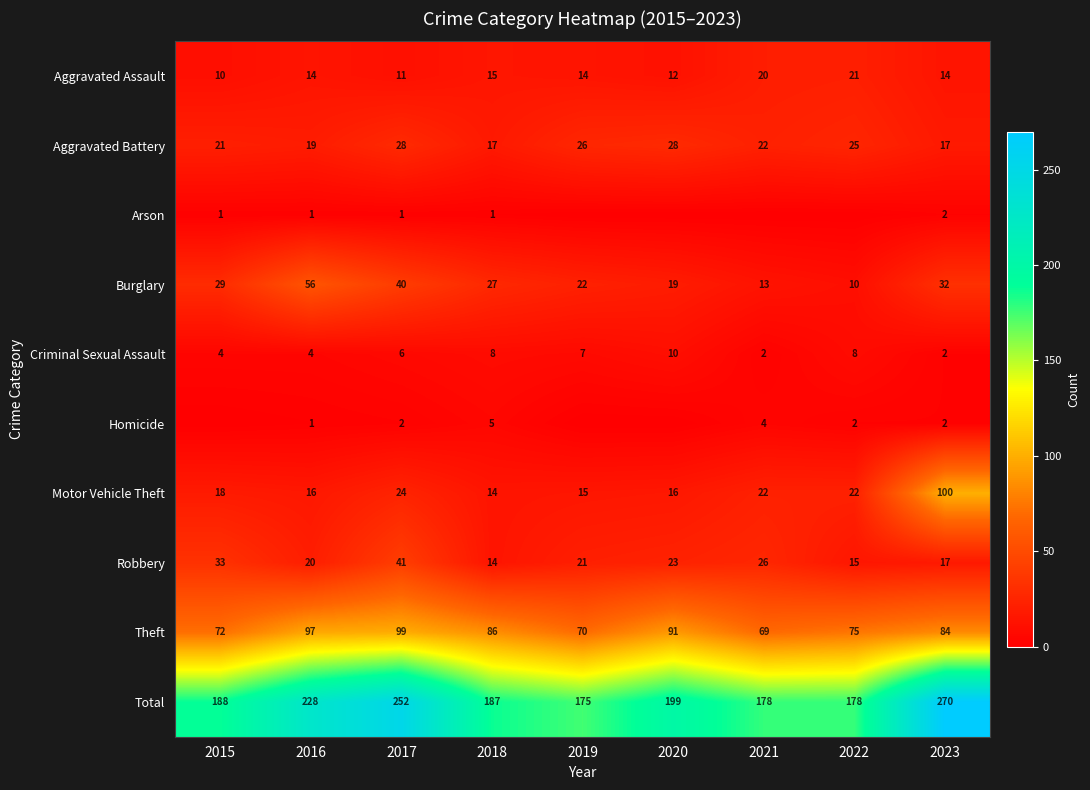

The value of Burglary at 2018 is 36. True or false?

False